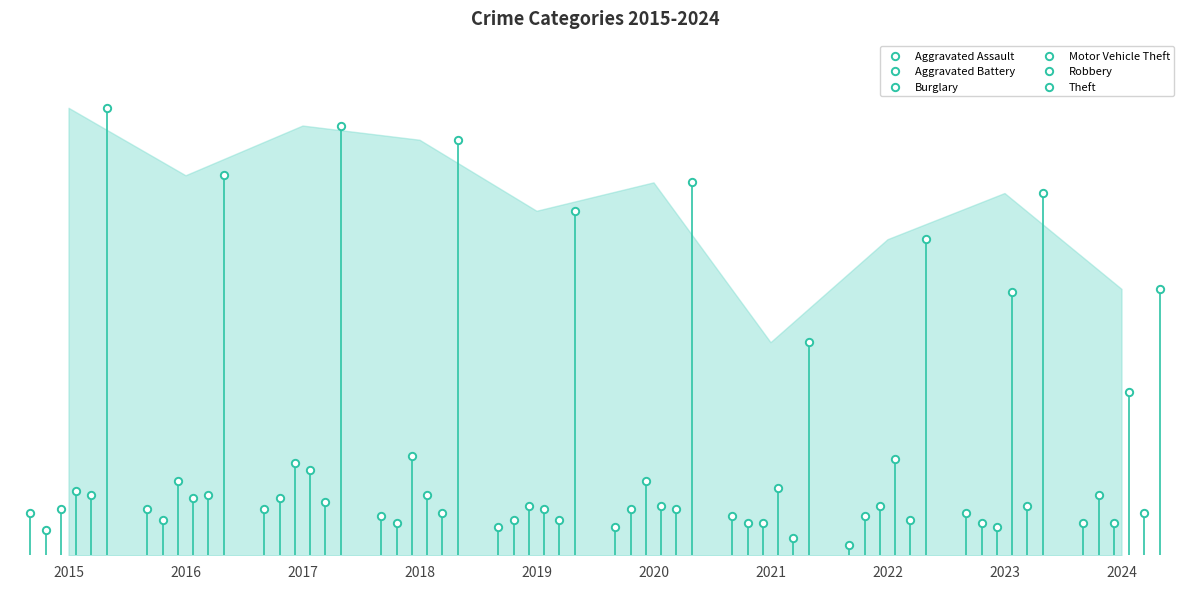

Which series has the widest spread of Y values?

Theft